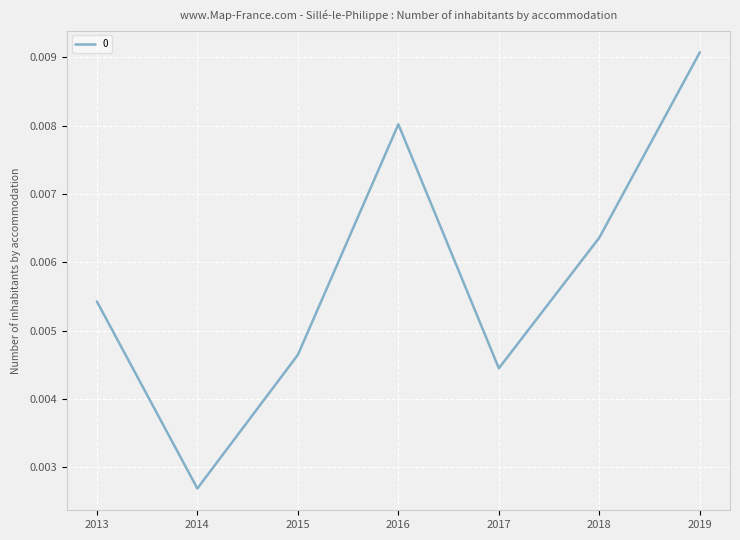

At which category does the data reach its first local peak?

2016